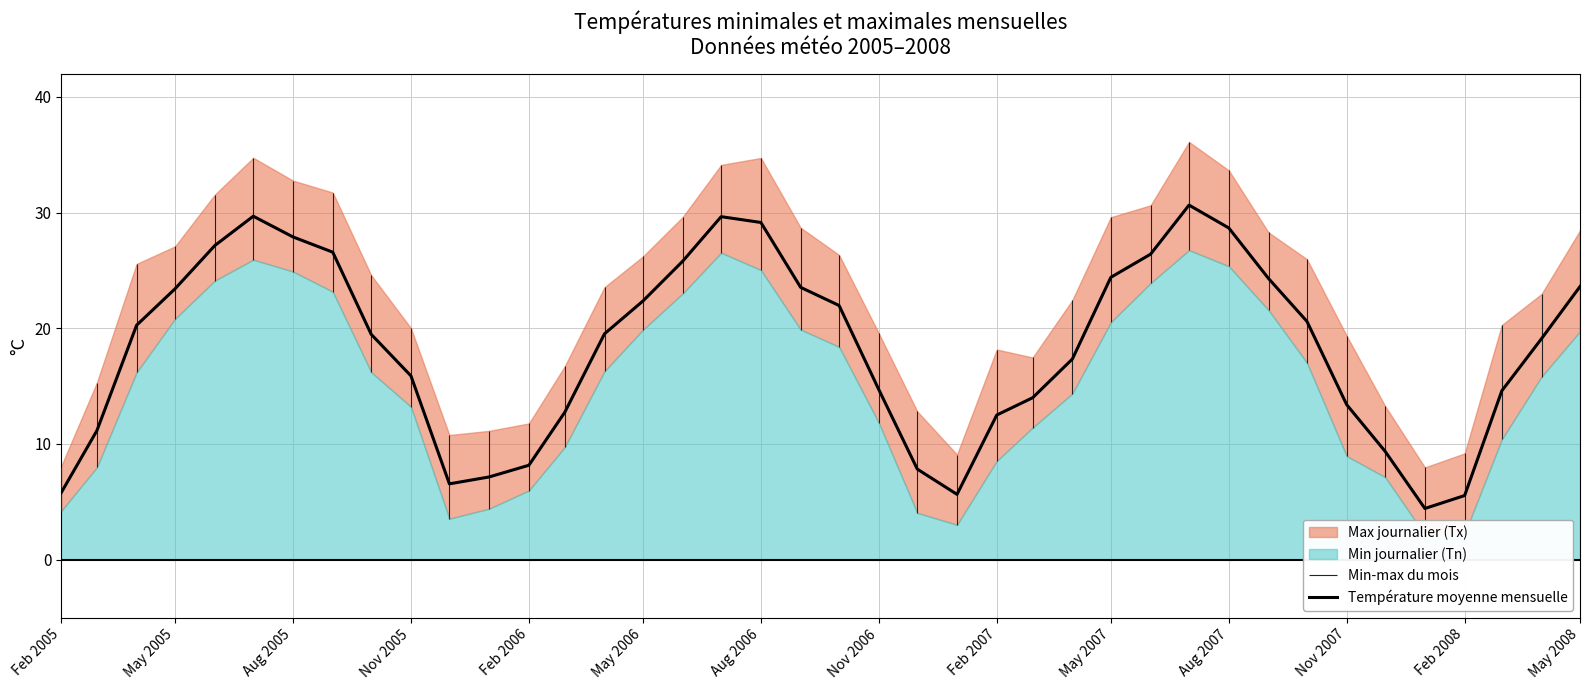

What is the highest value of the Température moyenne mensuelle series?

30.6